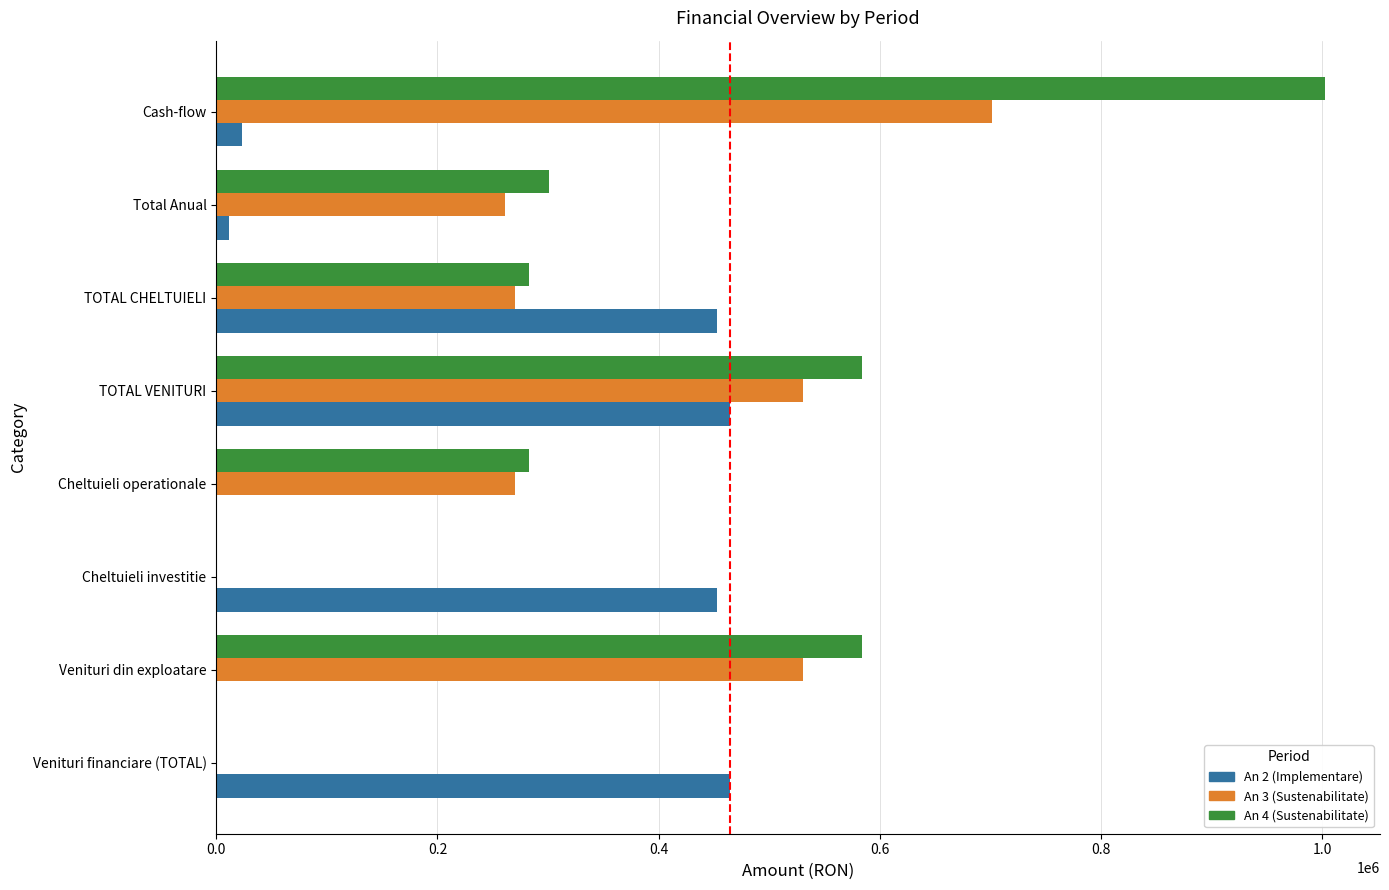

What is the sum of the An 4 (Sustenabilitate) values at TOTAL CHELTUIELI and Cash-flow?

1284937.9